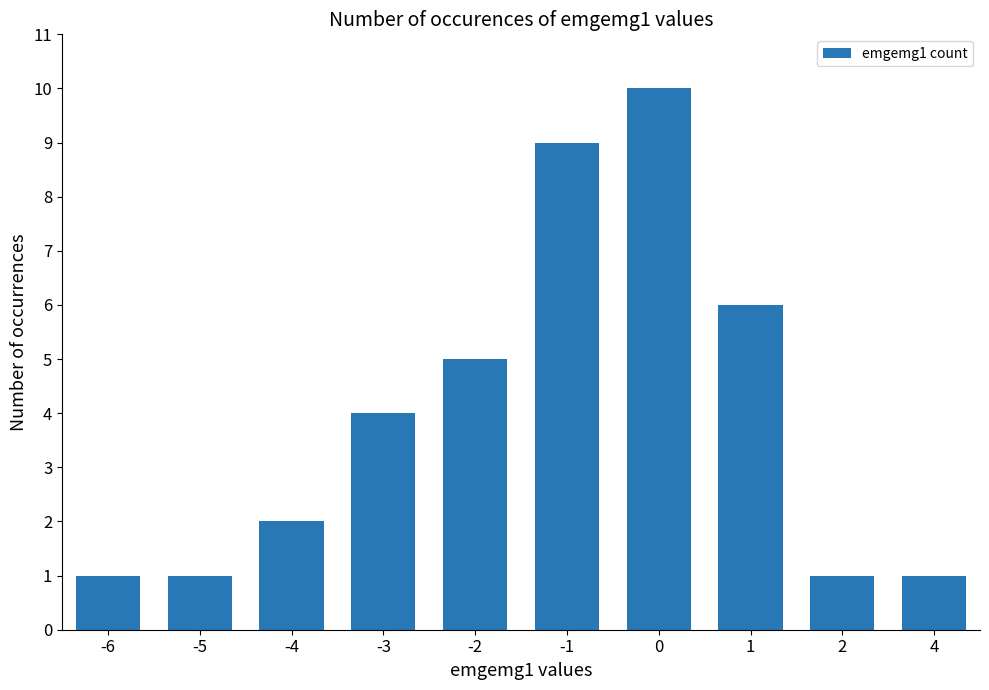

What is the average value?

4